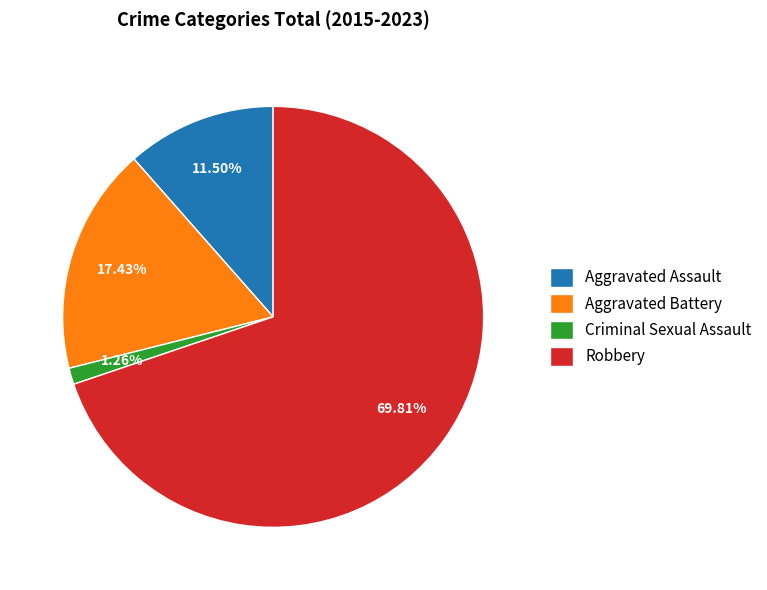

What is the ratio of the value at Aggravated Assault to the value at Aggravated Battery?

0.7